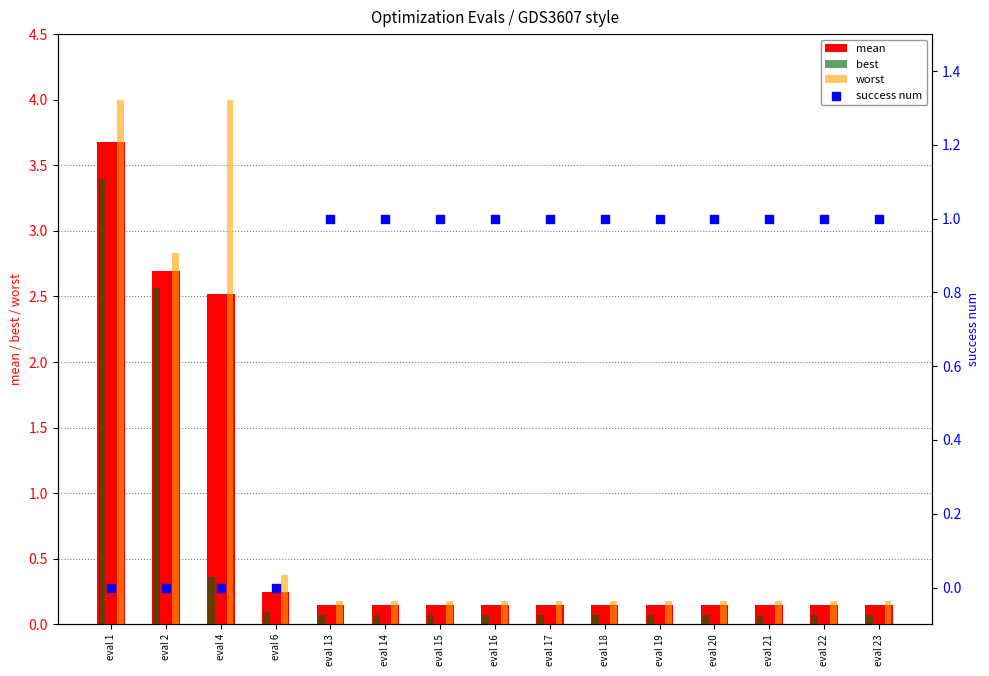

What is the total value across all series at eval 15?

1.4